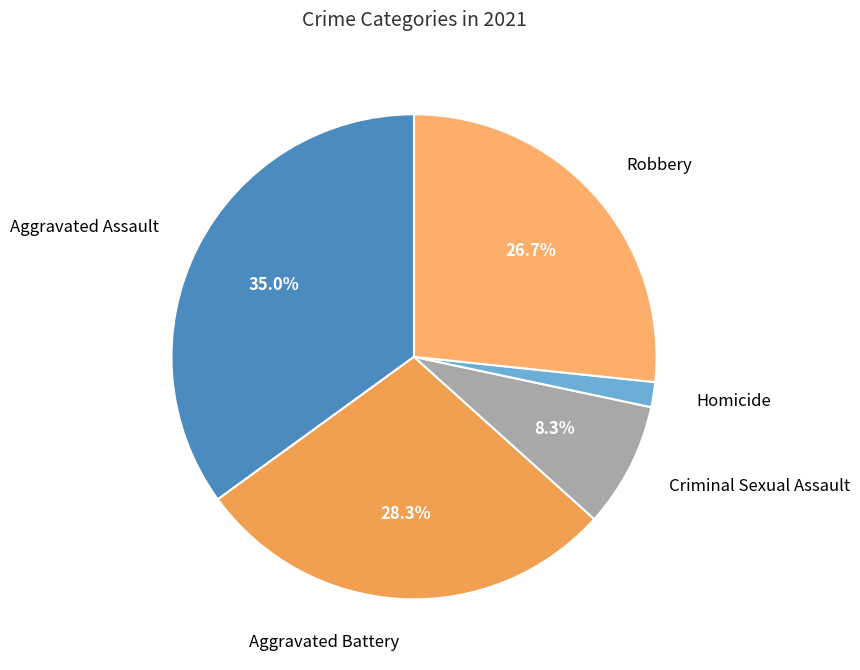

Is there a majority slice in this chart?

No